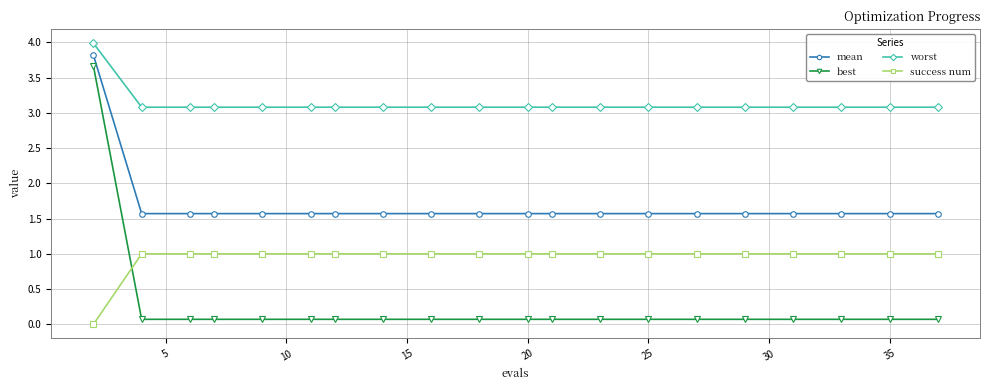

What is the sum of all mean values?

33.7